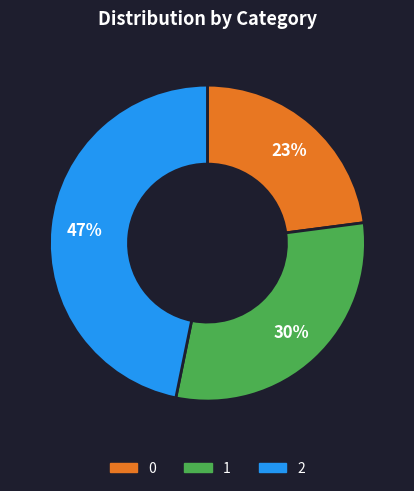

To the nearest percent, what portion does 1 represent?

30%